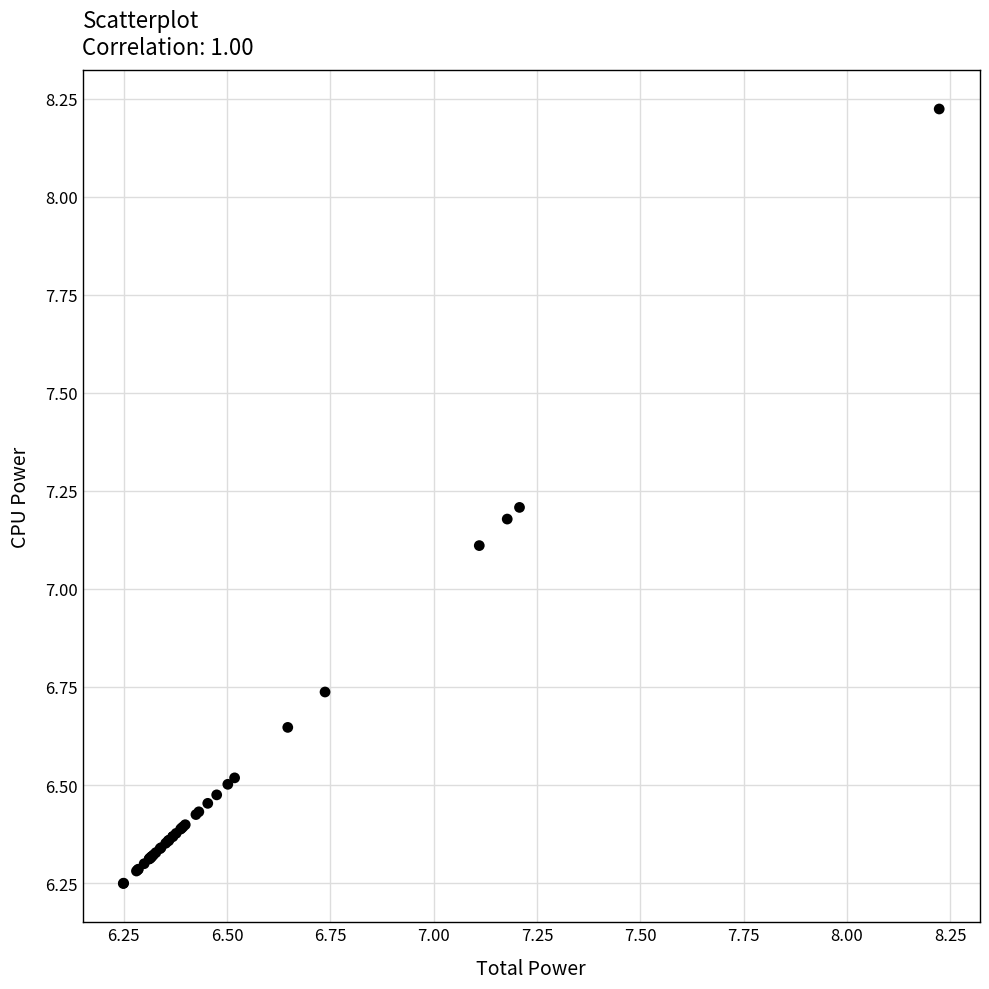

What Y value in the scatter plot is closest to 7?

7.1